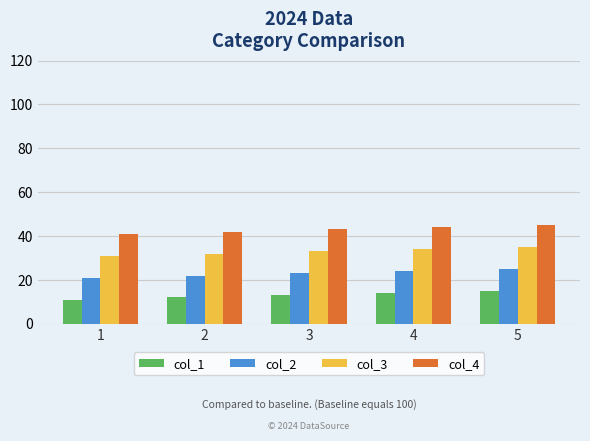

The col_2 series shows 21 at 1. True or false?

True